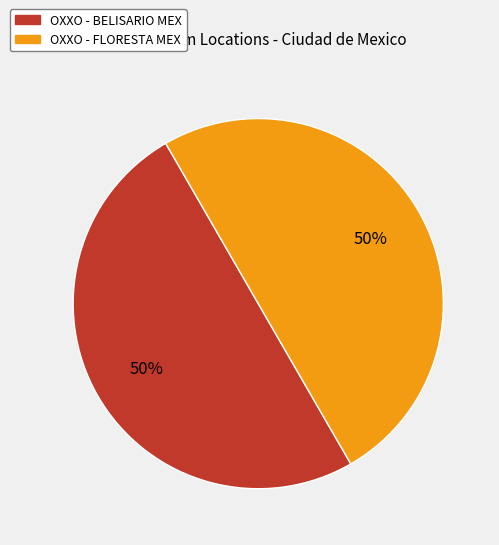

The OXXO - FLORESTA MEX slice represents 55% of the pie. True or false?

False